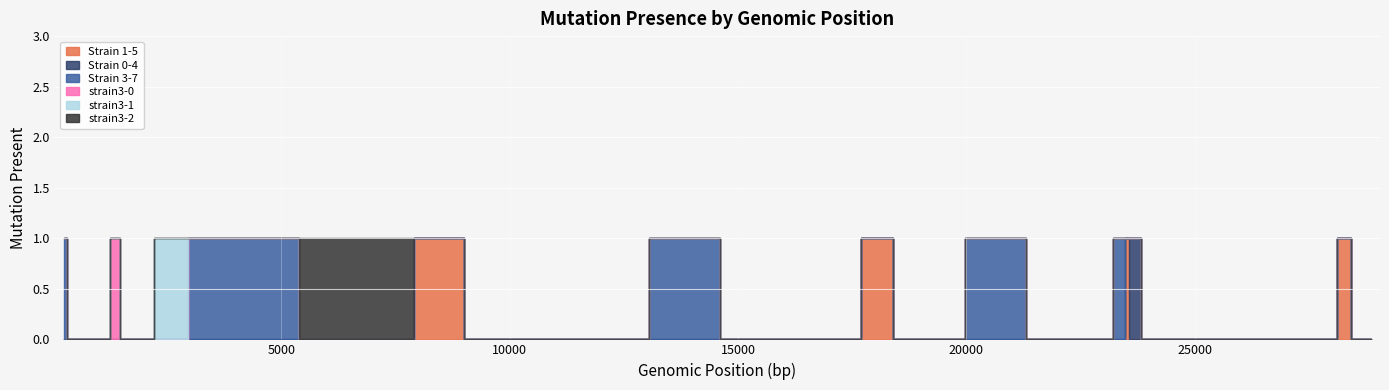

Rank the categories by strain3-0 value from lowest to highest.

241, 379, 490, 1059, 1515, 2891, 3037, 3784, 7011, 8782, 9223, 11083, 11671, 14408, 14805, 17247, 17615, 17747, 17858, 18060, 18736, 19684, 20268, 22335, 23010, 23403, 23525, 23606, 24034, 25563, 25979, 26144, 26530, 26729, 27676, 28077, 28144, 28688, 28854, 1440